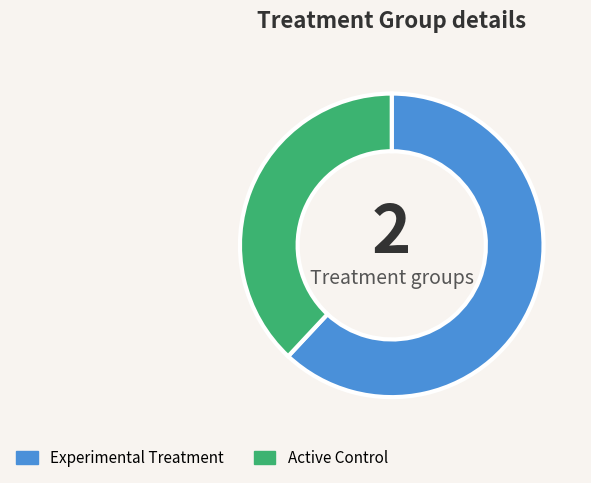

Is it true that Active Control is 47% of the pie?

False